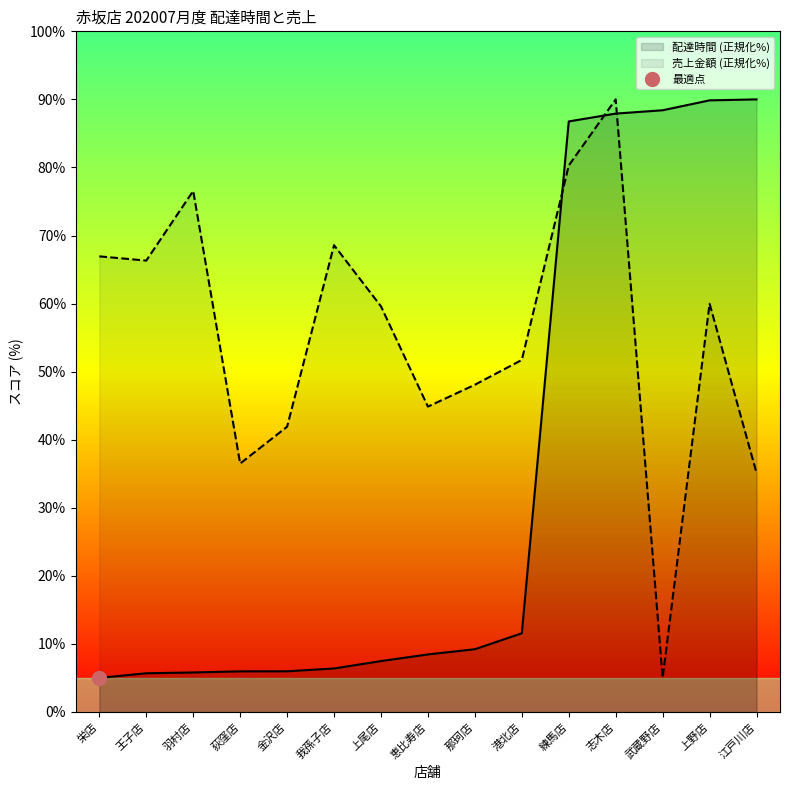

Reading left to right, list all the values displayed in this chart.

delta: 5.0	5.7	5.8	6.0	6.0	6.4	7.5	8.4	9.2	11.6	86.8	87.9	88.4	89.9	90.0
total_amount: 66.9	66.3	76.5	36.5	41.9	68.6	59.6	44.9	48.1	51.7	80.3	90.0	5.0	60.0	35.1